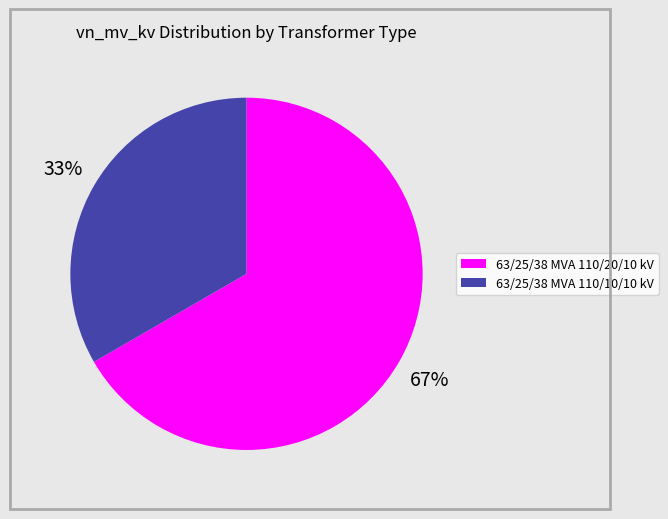

True or false: 63/25/38 MVA 110/10/10 kV accounts for 22% of the total.

False